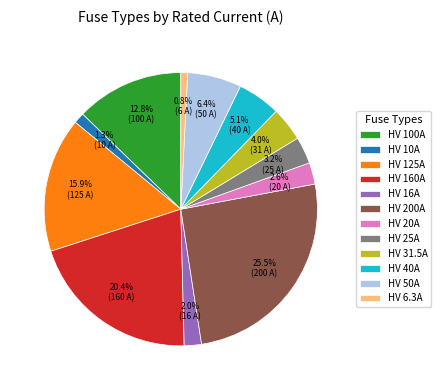

Does any single category account for the majority?

No